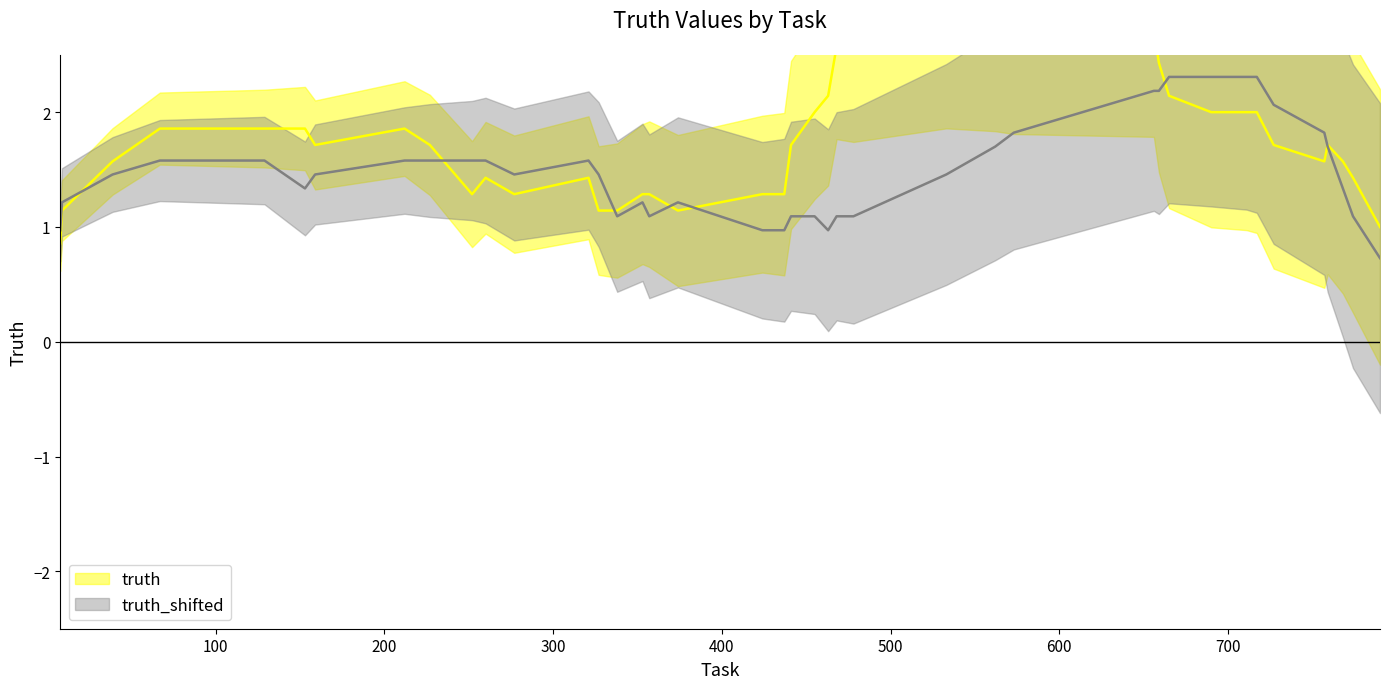

Is the value of truth at 300 greater than the value of truth_shifted at 30?

No